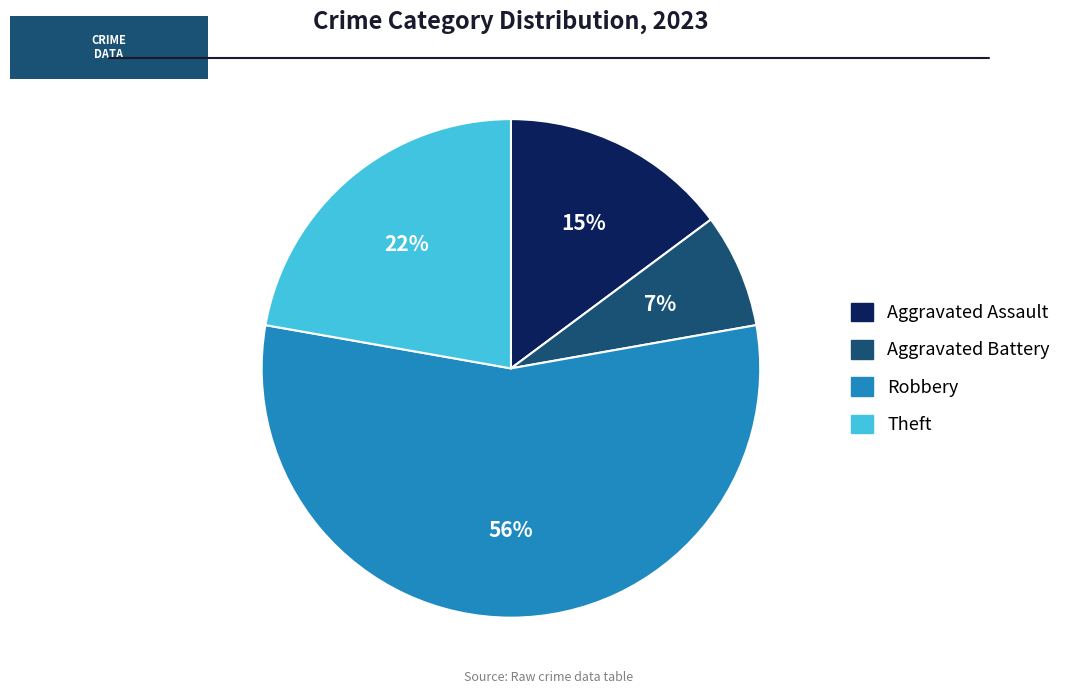

Count the number of slices in the pie.

4